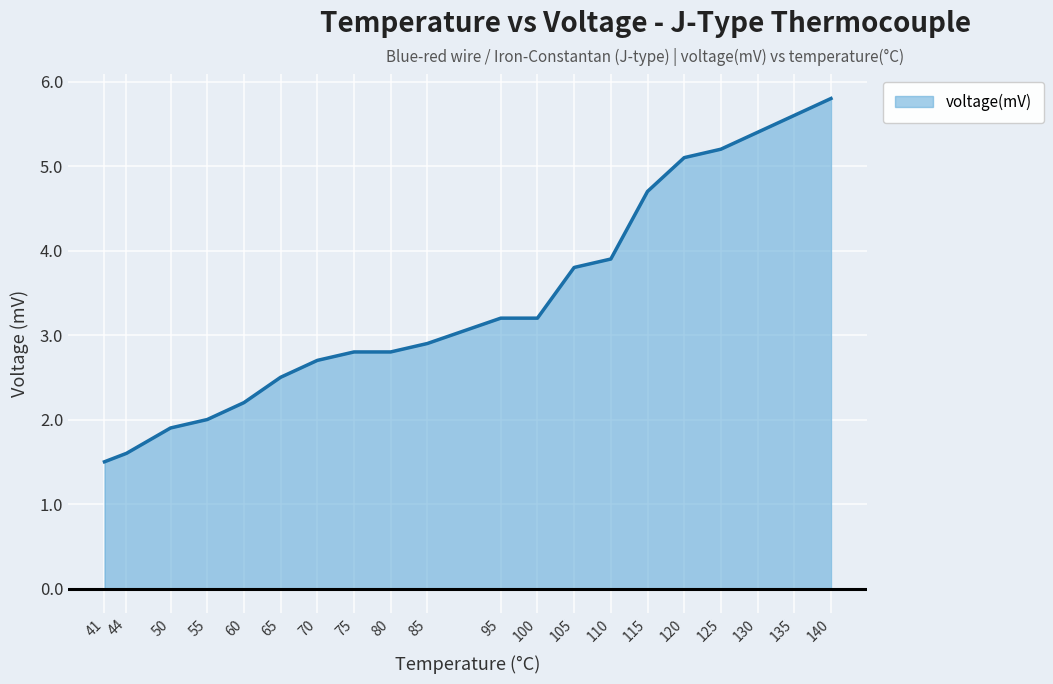

What is the change in value from 130 to 95?

-2.2